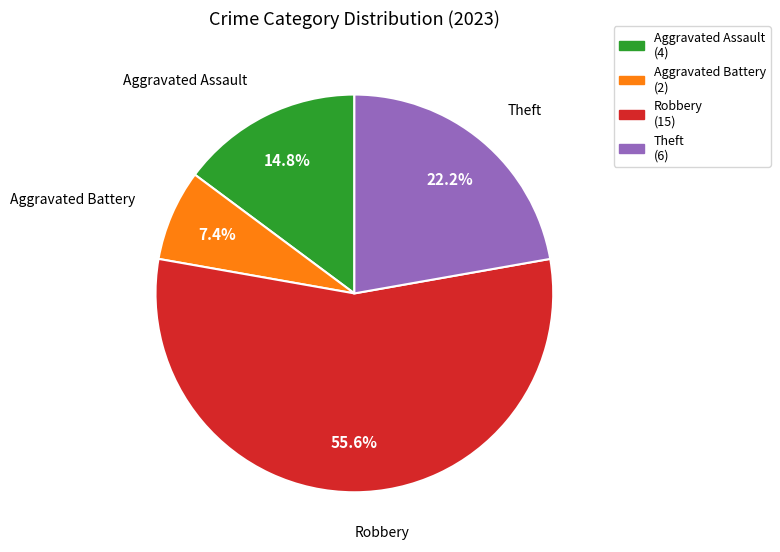

Which has a higher value, Theft or Robbery?

Robbery